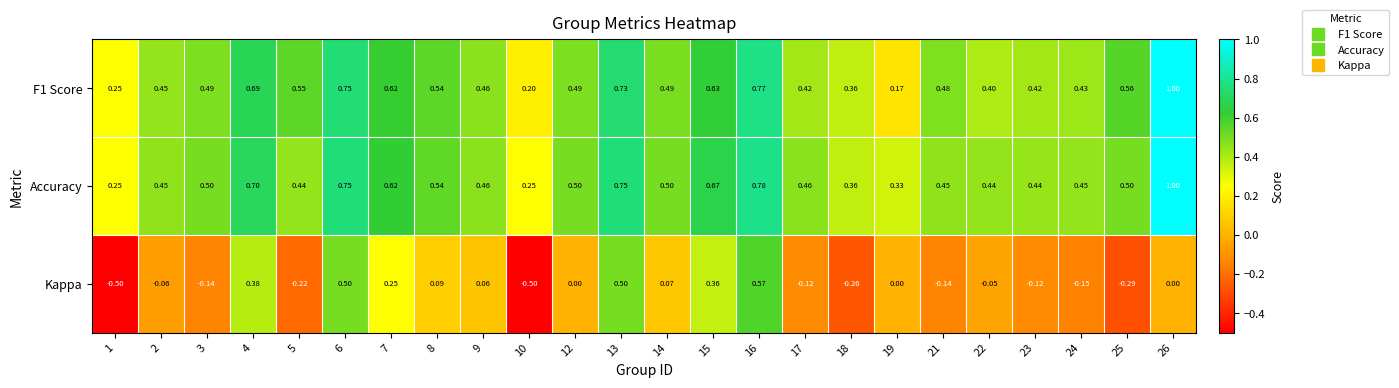

Which series has the largest total across all categories?

Accuracy